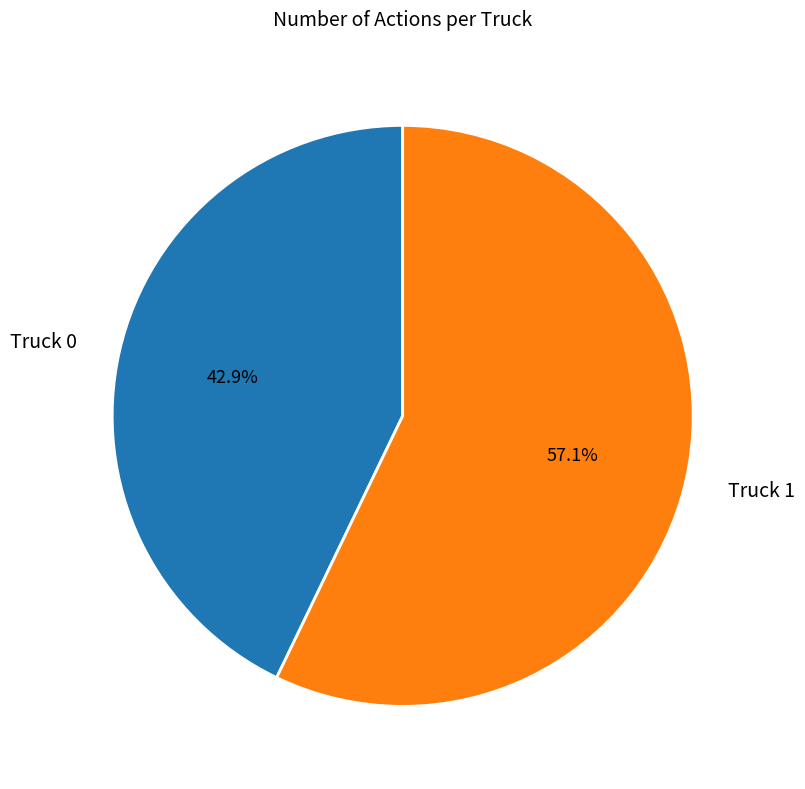

True or false: Truck 1 accounts for 64% of the total.

False